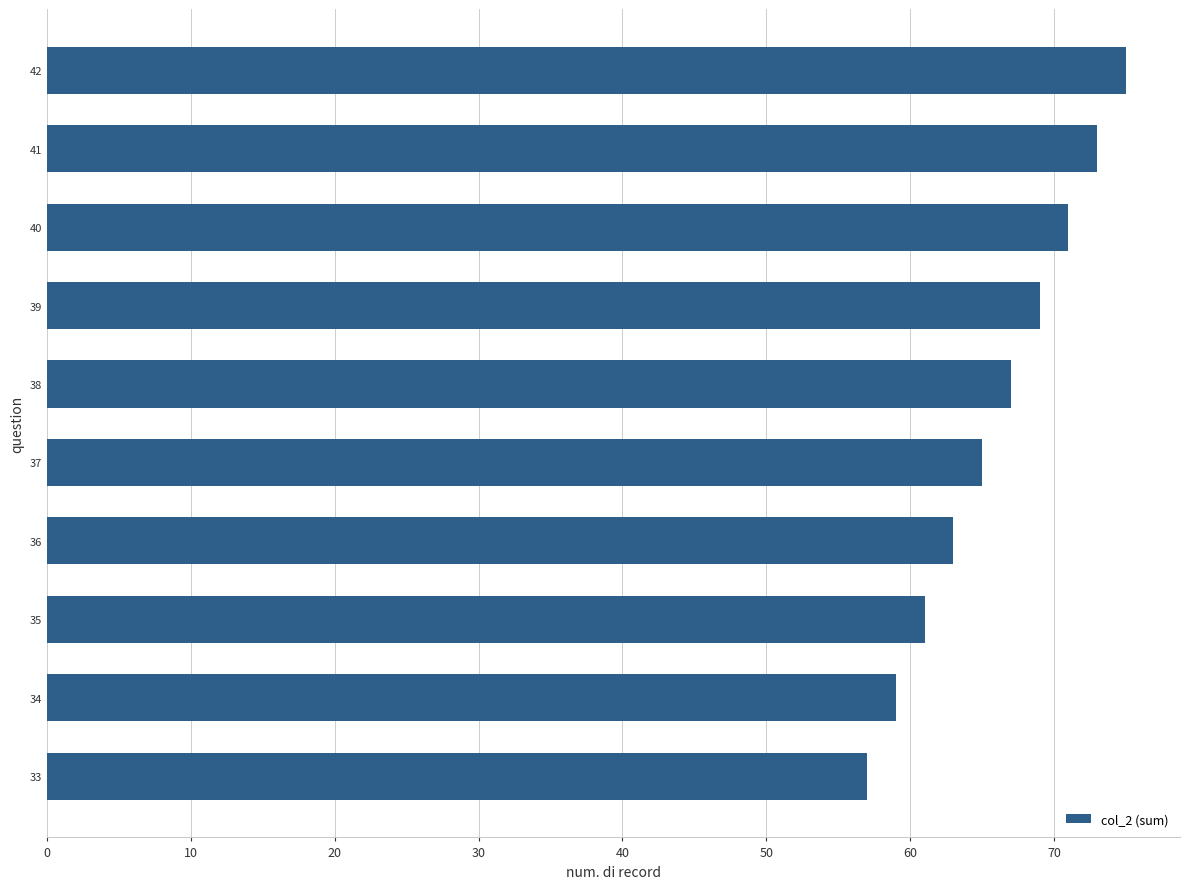

Count the number of data series in this chart.

1